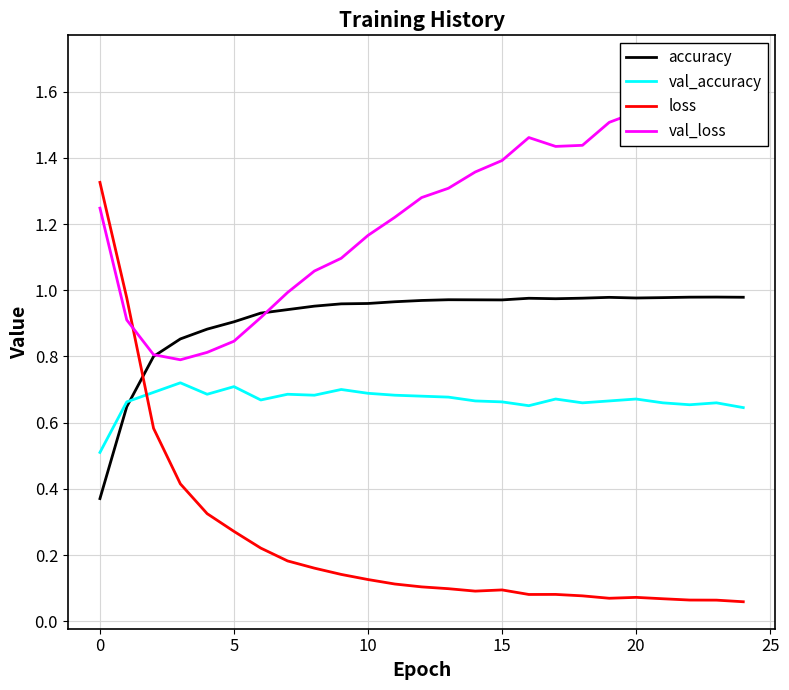

Is it true that val_accuracy equals 0.9 at 12?

False